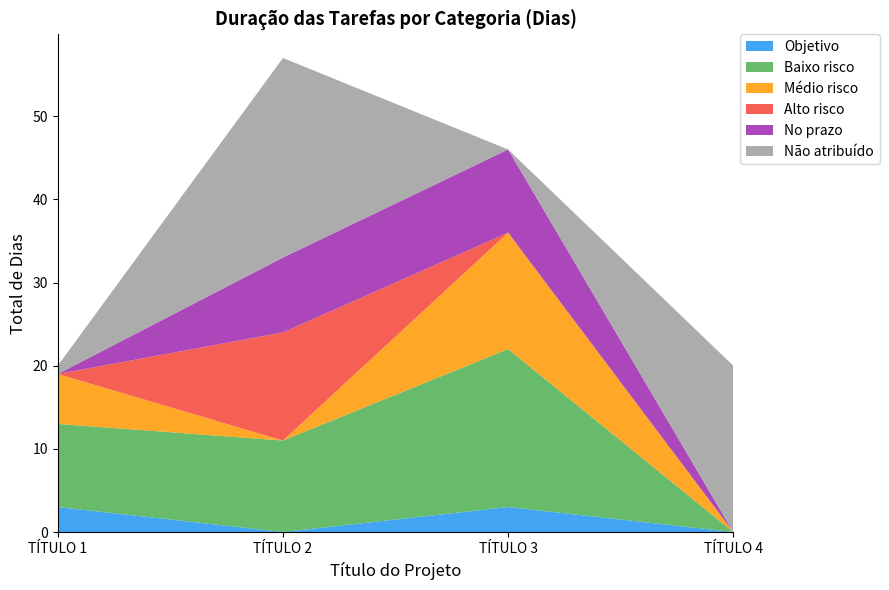

Reading left to right, list the values for the Objetivo series.

TÍTULO 1=3	TÍTULO 2=0	TÍTULO 3=3	TÍTULO 4=0